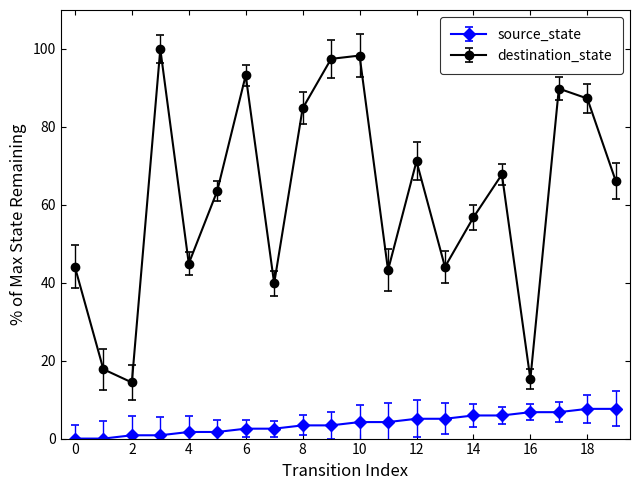

How many interior local valleys does the destination_state series have?

6